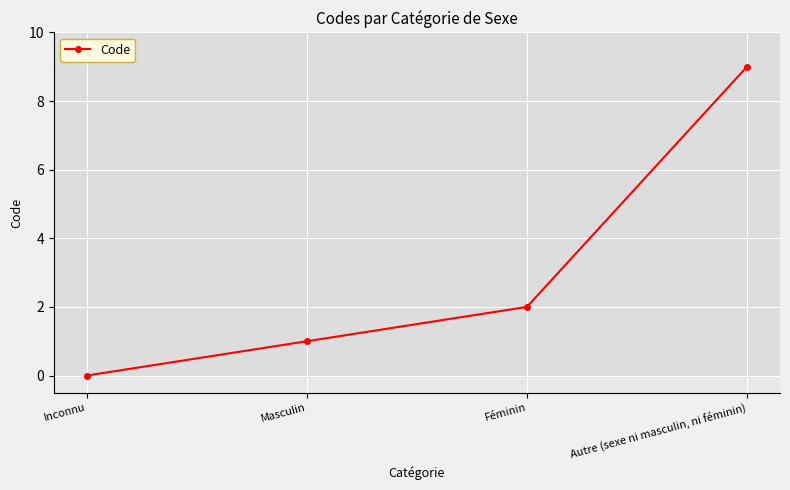

Count the number of data series in this chart.

1